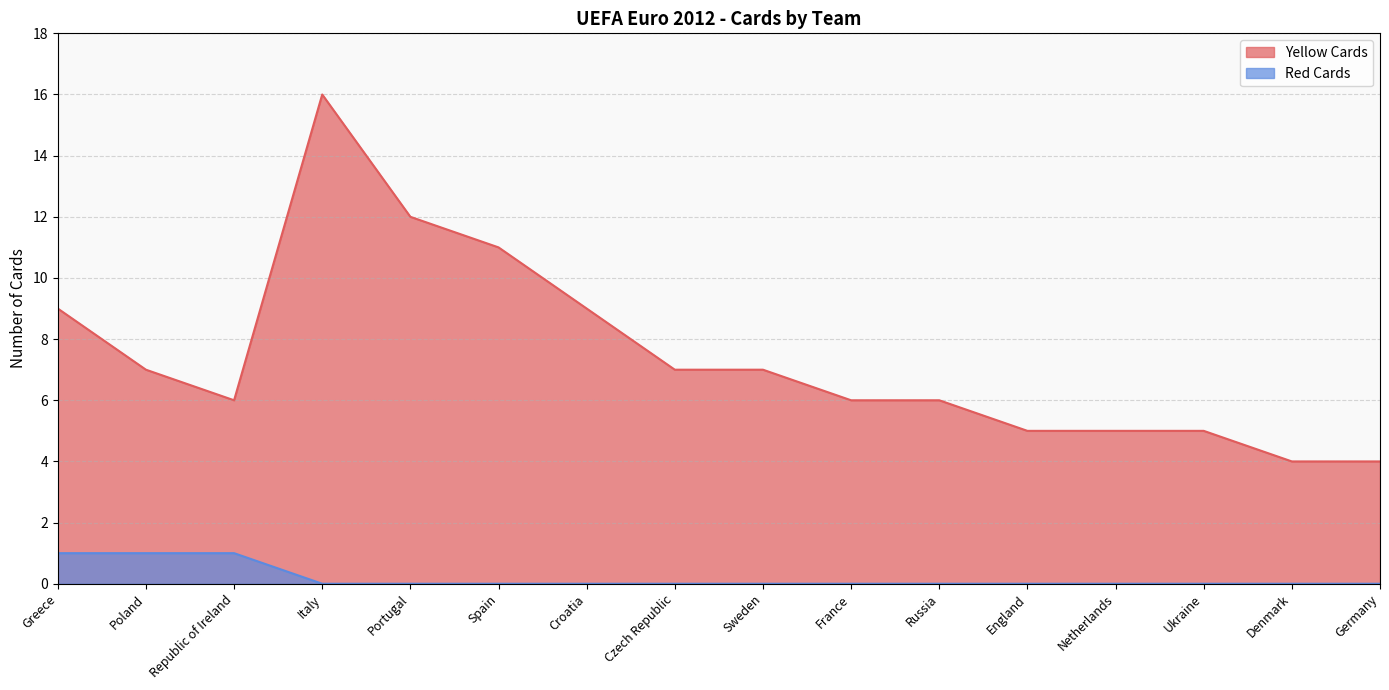

What value does the Yellow Cards series have at Croatia?

9